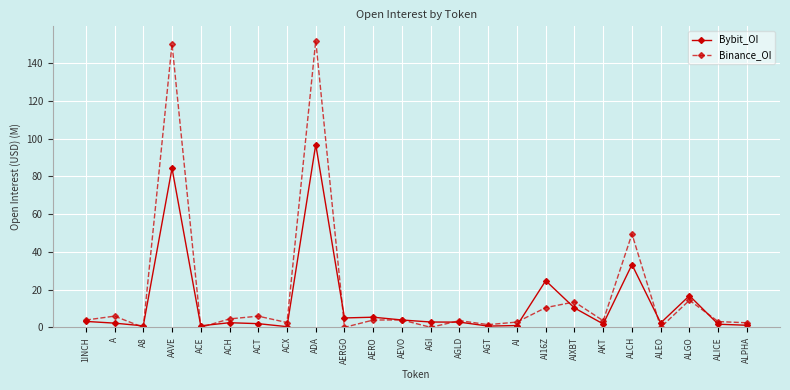

How many lines are shown in the chart?

2